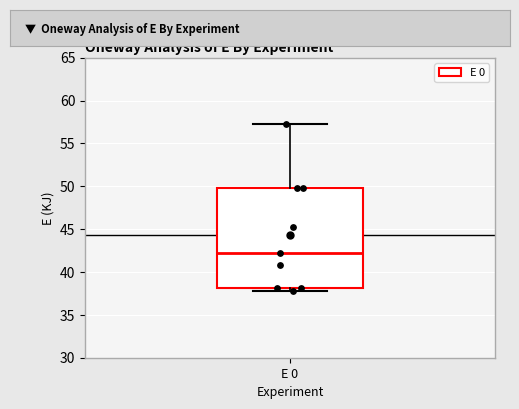

Read this box plot against the y-axis: the position of the median line, the range covered by the box, and the ends of both whiskers. The values are not printed on the chart, so give them approximately, as read against the axis.

median 42.5, box 38.0 to 50.0, whiskers 38.0 (just below the box's lower edge) to 57.5